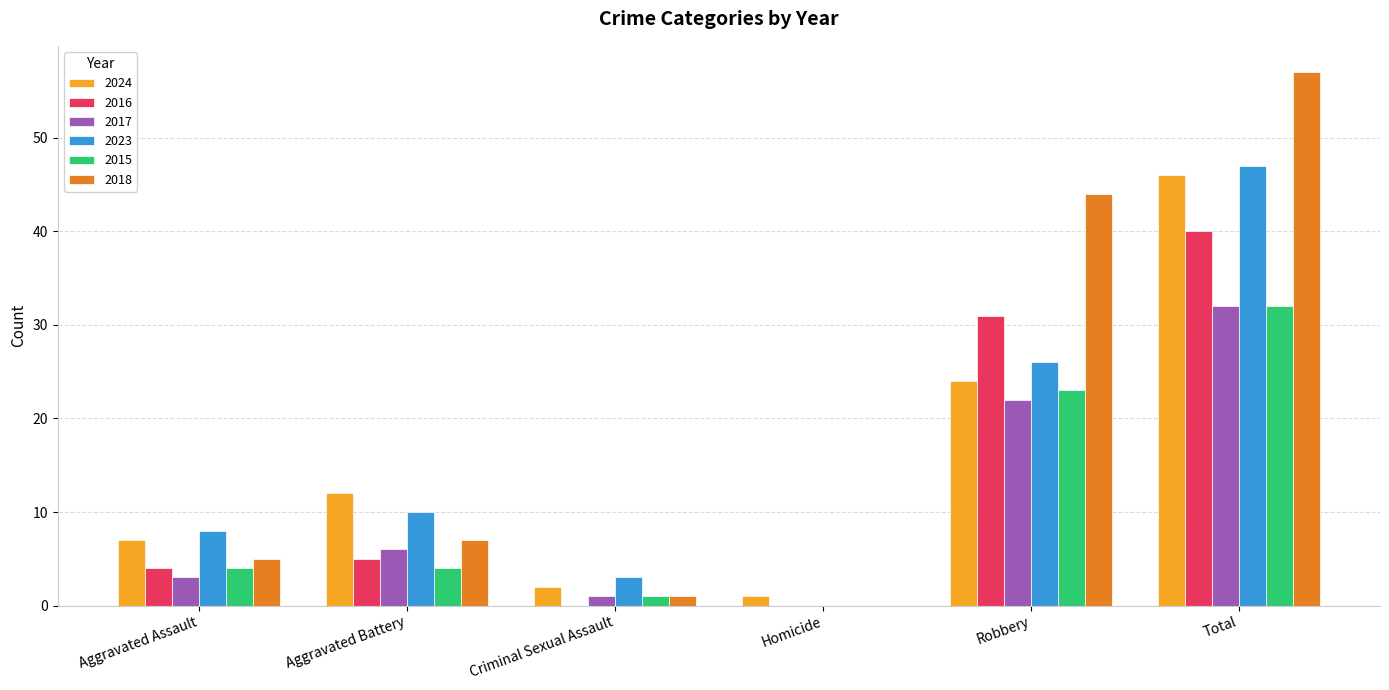

Where is 2015 nearest to the value 16?

Robbery